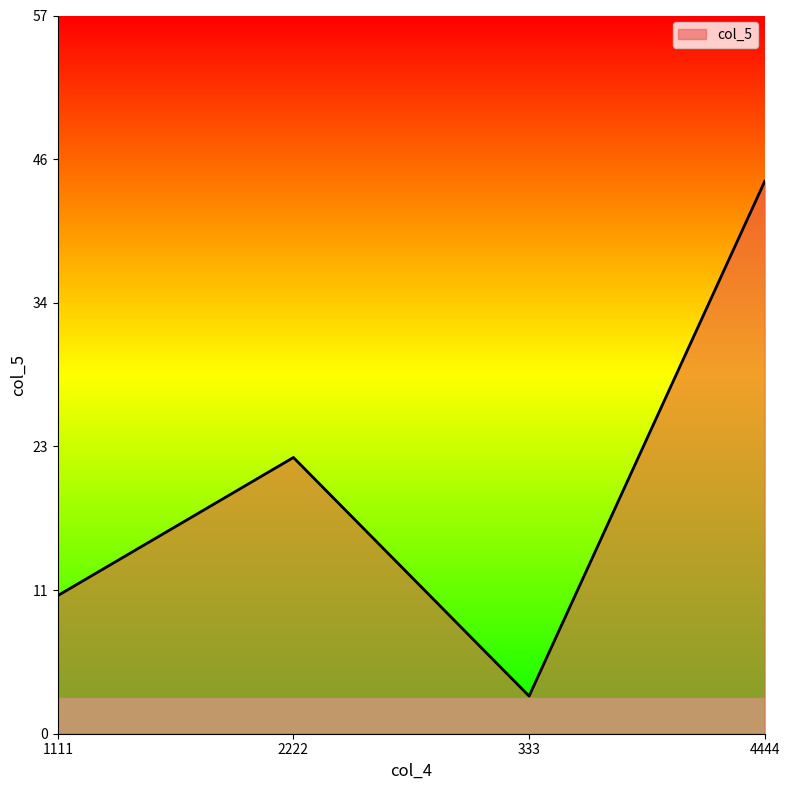

How many interior local valleys (lower than both neighbors) does the data have?

1